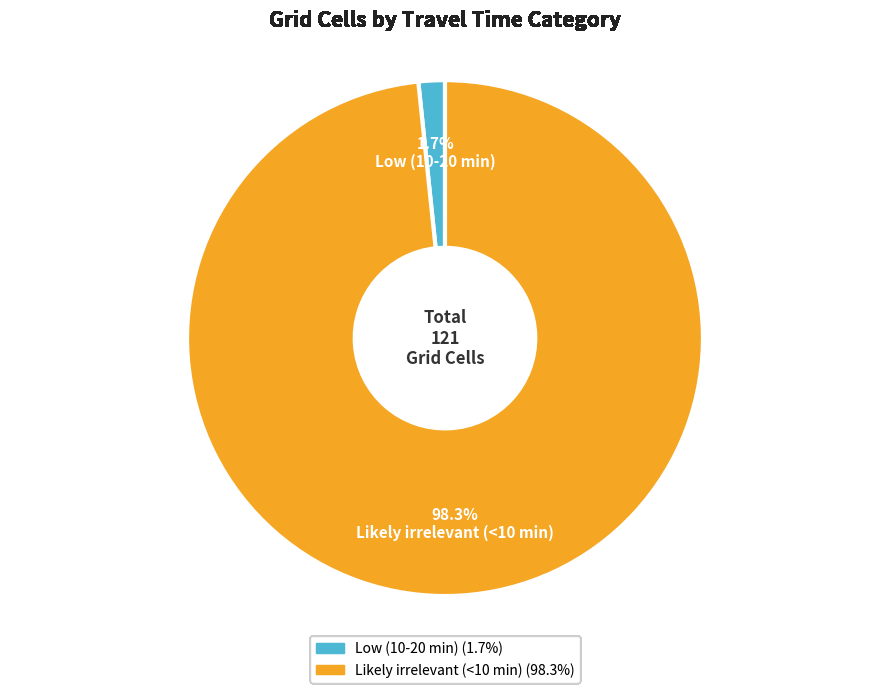

To the nearest percent, what portion does Likely irrelevant (<10 min) represent?

98%